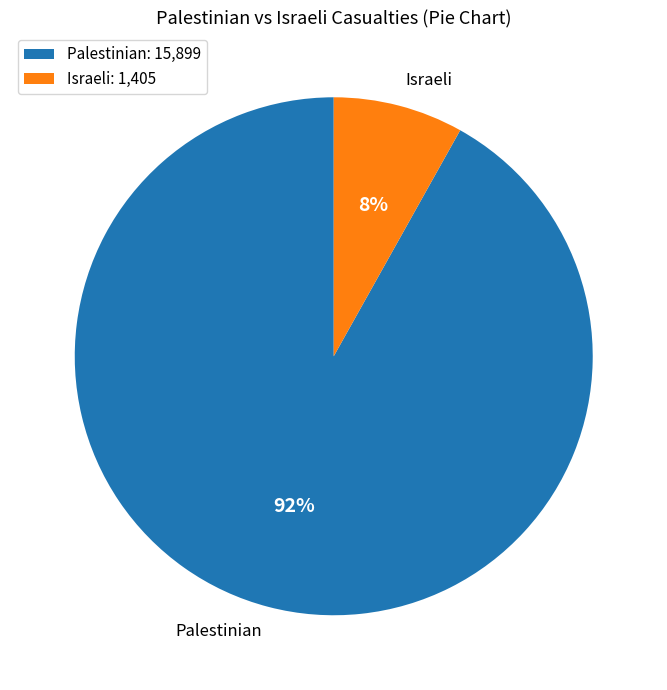

Which has a higher value, Palestinian or Israeli?

Palestinian